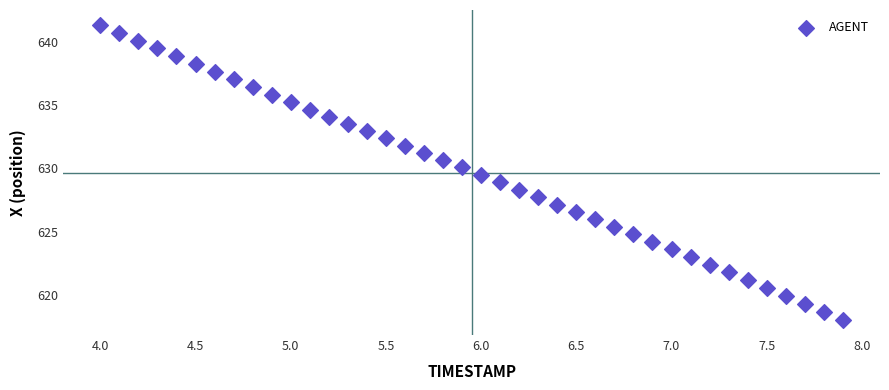

What is the range of Y values (max minus min)?

23.4